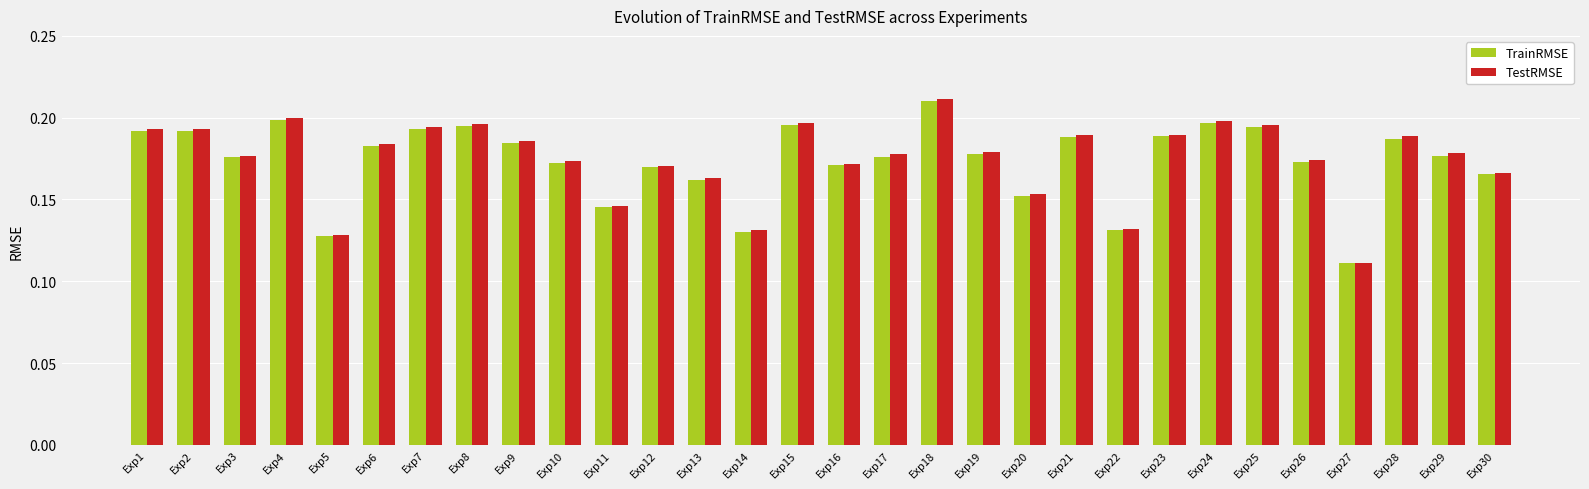

Which series has the widest spread of values?

TestRMSE